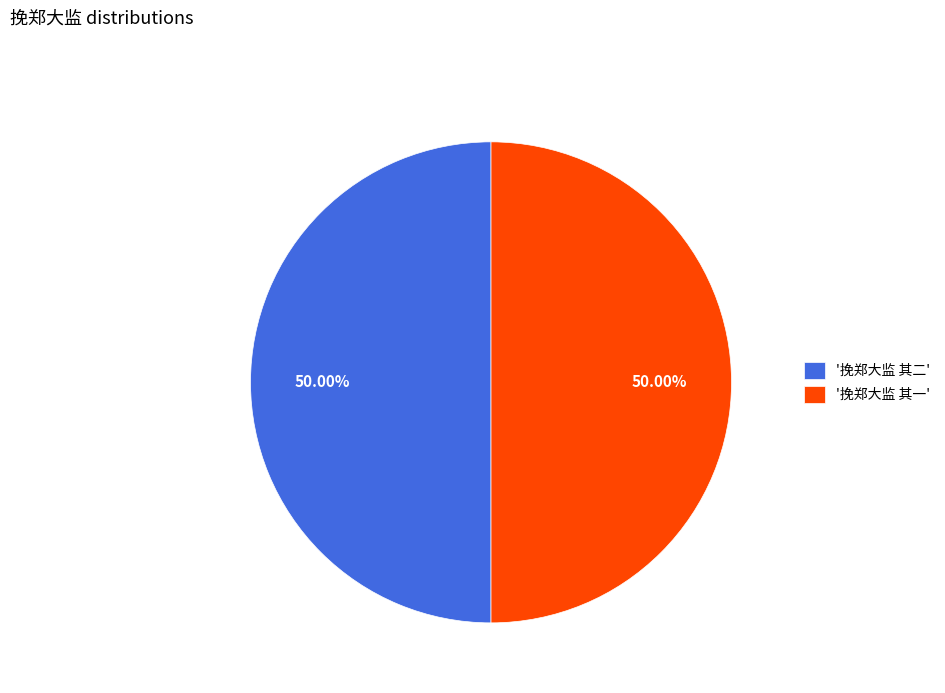

What is the ratio of the value at '挽郑大监 其二' to the value at '挽郑大监 其一'?

1.0